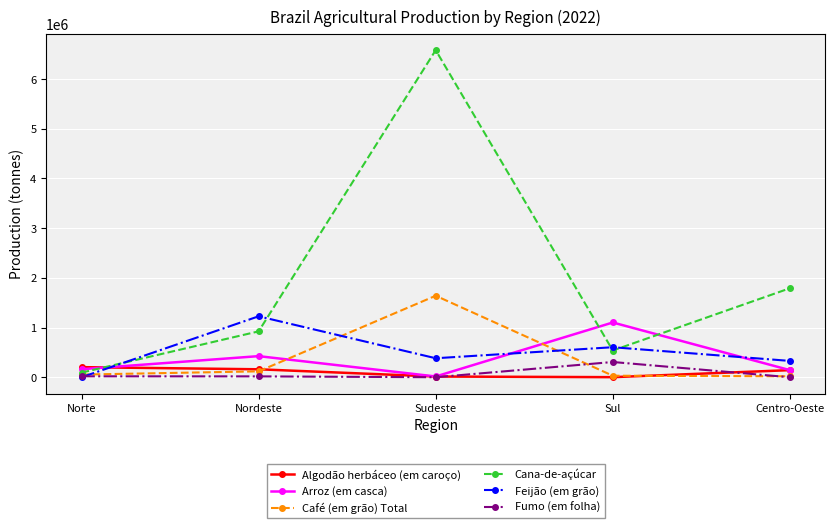

Where is Cana-de-açúcar nearest to the value 3337264?

Centro-Oeste